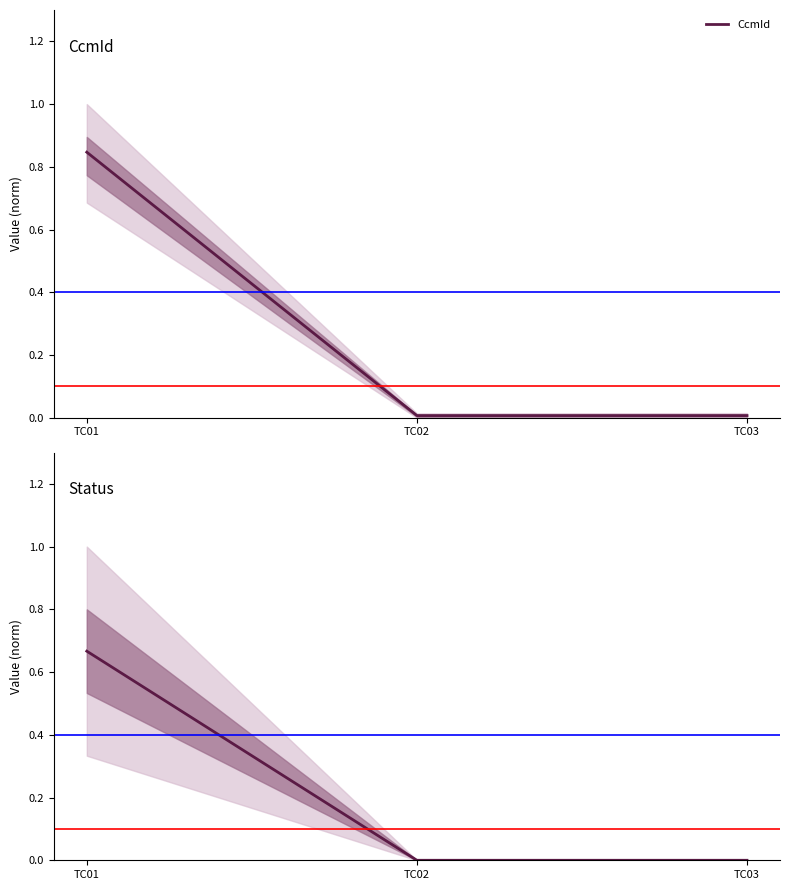

What is the difference between the maximum and second lowest values in the Status series?

0.7